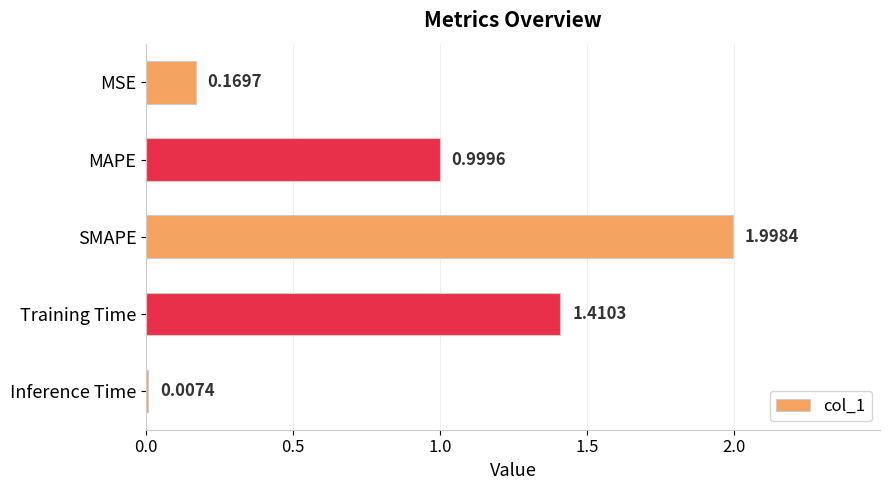

Between SMAPE and MAPE, which is larger?

SMAPE